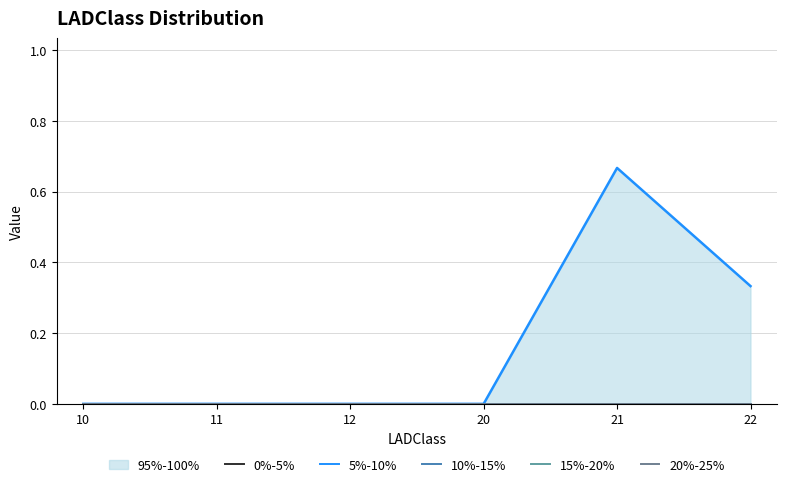

Which series has the largest range (max minus min)?

95%-100%